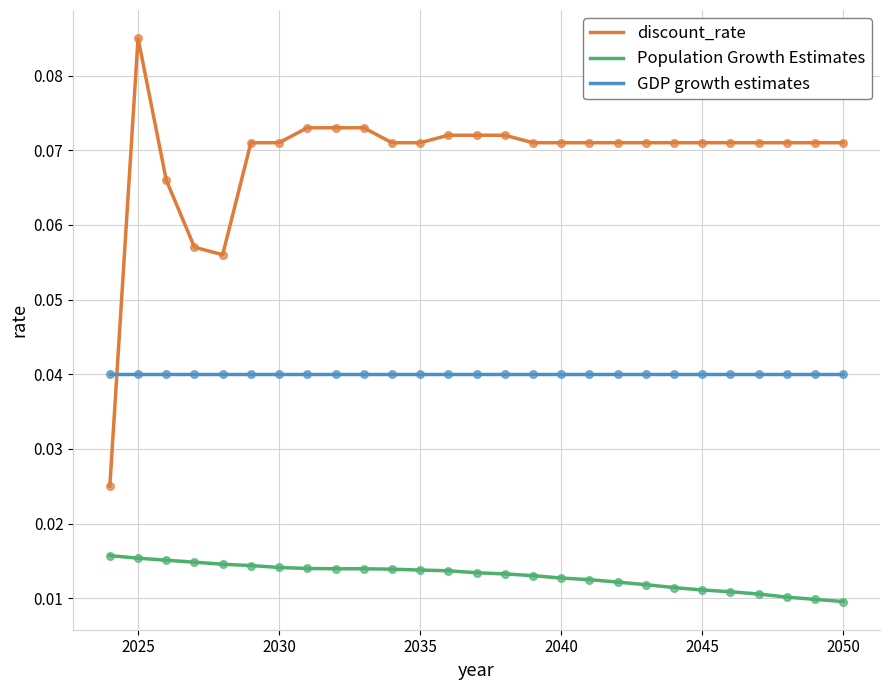

Which series has the widest spread of values?

discount_rate